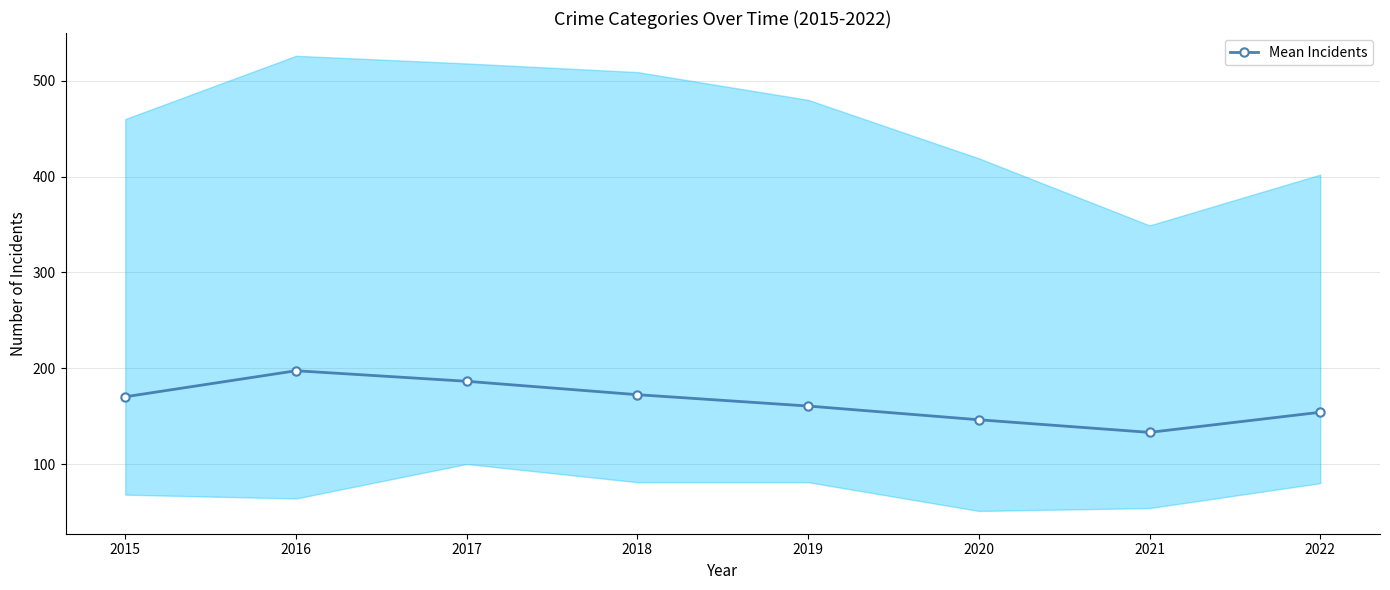

Which label corresponds to the smallest value in the chart?

2021